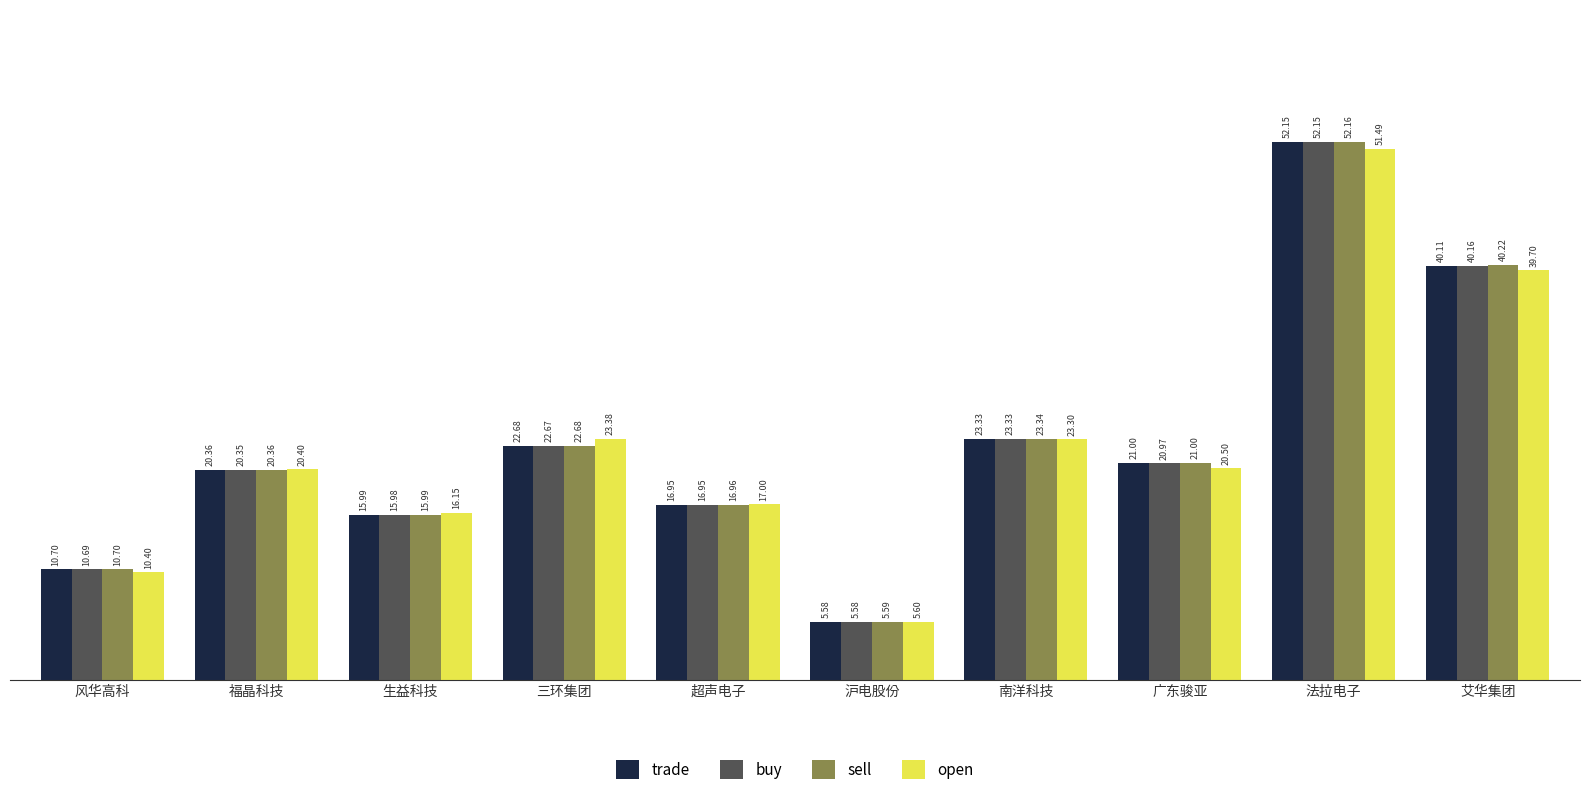

Which category has the lowest value across all series?

沪电股份